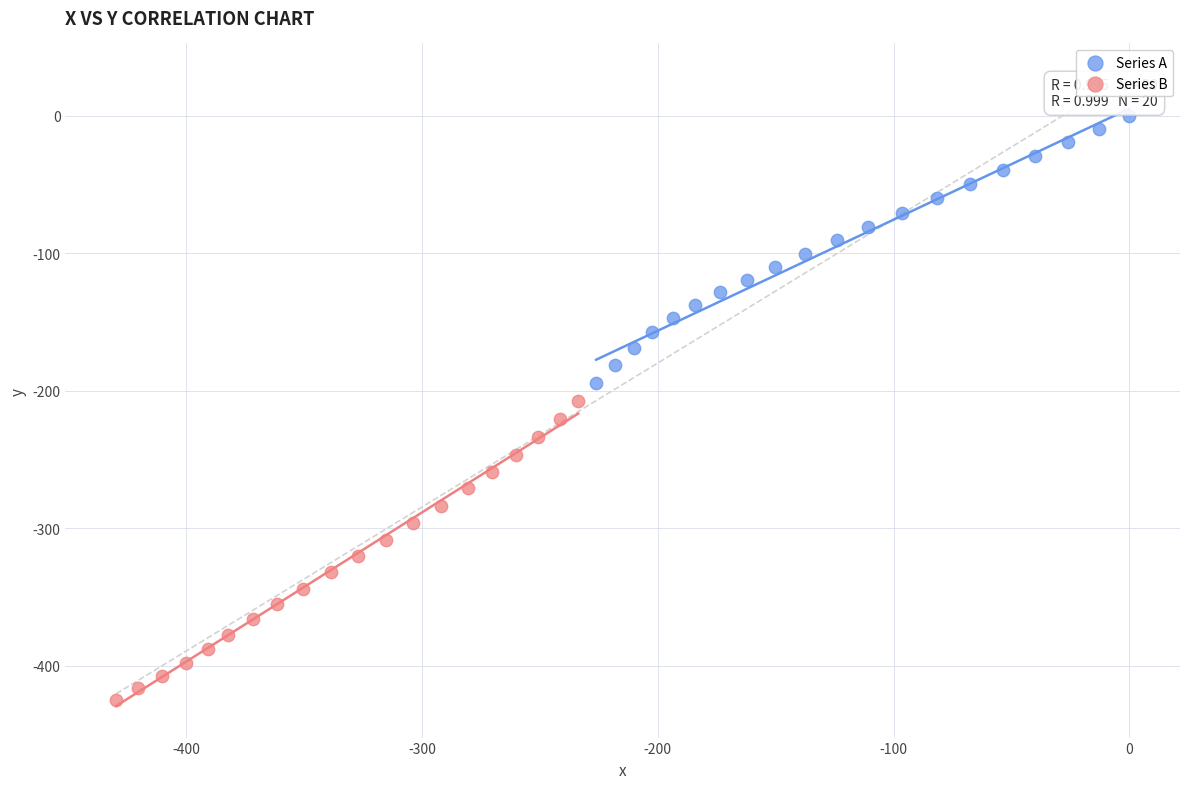

Which series contains the lowest Y value?

Series B